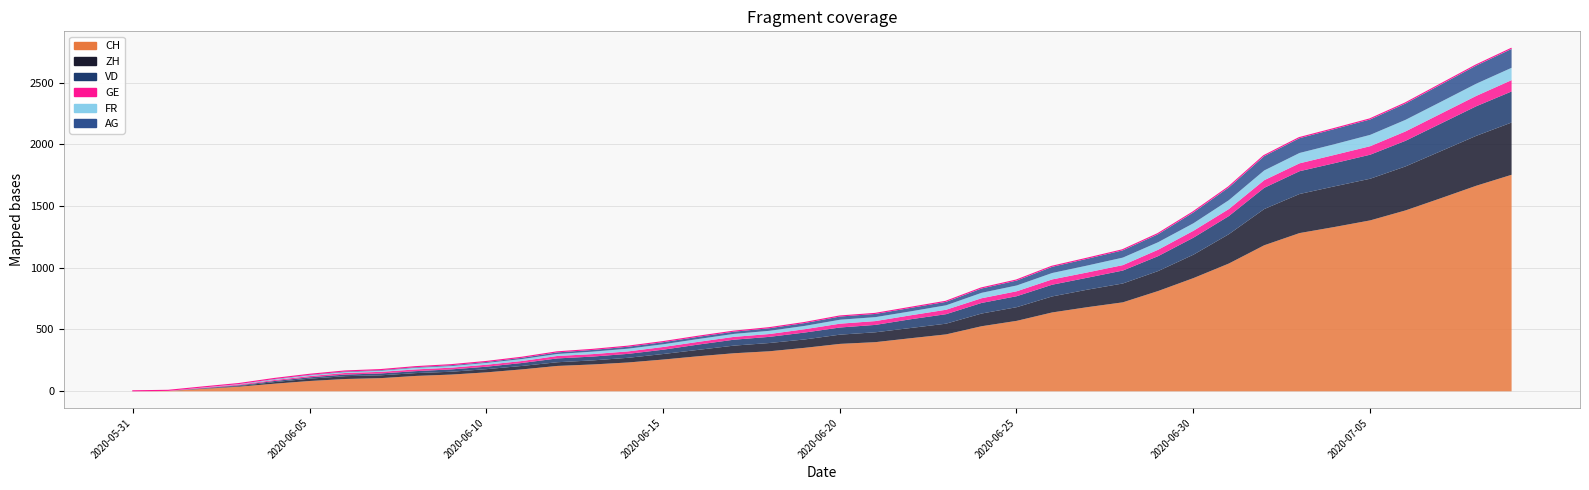

Reading left to right, what are all the values shown in this chart?

CH: 2020-05-31=0	2020-06-01=3	2020-06-02=20	2020-06-03=38	2020-06-04=62	2020-06-05=84	2020-06-06=100	2020-06-07=107	2020-06-08=125	2020-06-09=136	2020-06-10=154	2020-06-11=178	2020-06-12=206	2020-06-13=218	2020-06-14=234	2020-06-15=258	2020-06-16=285	2020-06-17=309	2020-06-18=325	2020-06-19=353	2020-06-20=385	2020-06-21=399	2020-06-22=431	2020-06-23=462	2020-06-24=528	2020-06-25=572	2020-06-26=640	2020-06-27=683	2020-06-28=722	2020-06-29=814	2020-06-30=919	2020-07-01=1037	2020-07-02=1185	2020-07-03=1284	2020-07-04=1334	2020-07-05=1387	2020-07-06=1468	2020-07-07=1567	2020-07-08=1668	2020-07-09=1757
ZH: 2020-05-31=0	2020-06-01=0	2020-06-02=2	2020-06-03=5	2020-06-04=13	2020-06-05=19	2020-06-06=23	2020-06-07=23	2020-06-08=23	2020-06-09=23	2020-06-10=26	2020-06-11=28	2020-06-12=30	2020-06-13=33	2020-06-14=38	2020-06-15=45	2020-06-16=52	2020-06-17=62	2020-06-18=67	2020-06-19=68	2020-06-20=75	2020-06-21=80	2020-06-22=83	2020-06-23=87	2020-06-24=103	2020-06-25=111	2020-06-26=130	2020-06-27=142	2020-06-28=153	2020-06-29=162	2020-06-30=190	2020-07-01=238	2020-07-02=294	2020-07-03=317	2020-07-04=330	2020-07-05=338	2020-07-06=357	2020-07-07=382	2020-07-08=405	2020-07-09=424
VD: 2020-05-31=0	2020-06-01=0	2020-06-02=4	2020-06-03=6	2020-06-04=9	2020-06-05=11	2020-06-06=13	2020-06-07=15	2020-06-08=16	2020-06-09=19	2020-06-10=20	2020-06-11=24	2020-06-12=31	2020-06-13=31	2020-06-14=32	2020-06-15=35	2020-06-16=43	2020-06-17=48	2020-06-18=50	2020-06-19=56	2020-06-20=58	2020-06-21=60	2020-06-22=71	2020-06-23=77	2020-06-24=86	2020-06-25=89	2020-06-26=95	2020-06-27=97	2020-06-28=105	2020-06-29=121	2020-06-30=138	2020-07-01=147	2020-07-02=172	2020-07-03=185	2020-07-04=188	2020-07-05=195	2020-07-06=208	2020-07-07=224	2020-07-08=240	2020-07-09=252
GE: 2020-05-31=0	2020-06-01=1	2020-06-02=4	2020-06-03=6	2020-06-04=8	2020-06-05=10	2020-06-06=13	2020-06-07=13	2020-06-08=14	2020-06-09=14	2020-06-10=16	2020-06-11=16	2020-06-12=20	2020-06-13=20	2020-06-14=20	2020-06-15=22	2020-06-16=22	2020-06-17=23	2020-06-18=23	2020-06-19=27	2020-06-20=31	2020-06-21=31	2020-06-22=32	2020-06-23=36	2020-06-24=38	2020-06-25=40	2020-06-26=43	2020-06-27=43	2020-06-28=44	2020-06-29=52	2020-06-30=56	2020-07-01=57	2020-07-02=62	2020-07-03=64	2020-07-04=67	2020-07-05=69	2020-07-06=76	2020-07-07=80	2020-07-08=84	2020-07-09=92
FR: 2020-05-31=0	2020-06-01=0	2020-06-02=2	2020-06-03=3	2020-06-04=5	2020-06-05=7	2020-06-06=7	2020-06-07=9	2020-06-08=13	2020-06-09=13	2020-06-10=15	2020-06-11=16	2020-06-12=16	2020-06-13=20	2020-06-14=22	2020-06-15=22	2020-06-16=23	2020-06-17=24	2020-06-18=26	2020-06-19=27	2020-06-20=32	2020-06-21=32	2020-06-22=32	2020-06-23=36	2020-06-24=44	2020-06-25=47	2020-06-26=52	2020-06-27=56	2020-06-28=61	2020-06-29=61	2020-06-30=61	2020-07-01=72	2020-07-02=79	2020-07-03=84	2020-07-04=87	2020-07-05=92	2020-07-06=94	2020-07-07=96	2020-07-08=99	2020-07-09=100
AG: 2020-05-31=0	2020-06-01=0	2020-06-02=0	2020-06-03=1	2020-06-04=3	2020-06-05=3	2020-06-06=5	2020-06-07=5	2020-06-08=5	2020-06-09=7	2020-06-10=7	2020-06-11=10	2020-06-12=13	2020-06-13=14	2020-06-14=16	2020-06-15=17	2020-06-16=18	2020-06-17=18	2020-06-18=21	2020-06-19=23	2020-06-20=26	2020-06-21=26	2020-06-22=28	2020-06-23=28	2020-06-24=35	2020-06-25=40	2020-06-26=50	2020-06-27=55	2020-06-28=59	2020-06-29=65	2020-06-30=88	2020-07-01=103	2020-07-02=116	2020-07-03=120	2020-07-04=123	2020-07-05=125	2020-07-06=132	2020-07-07=140	2020-07-08=147	2020-07-09=153